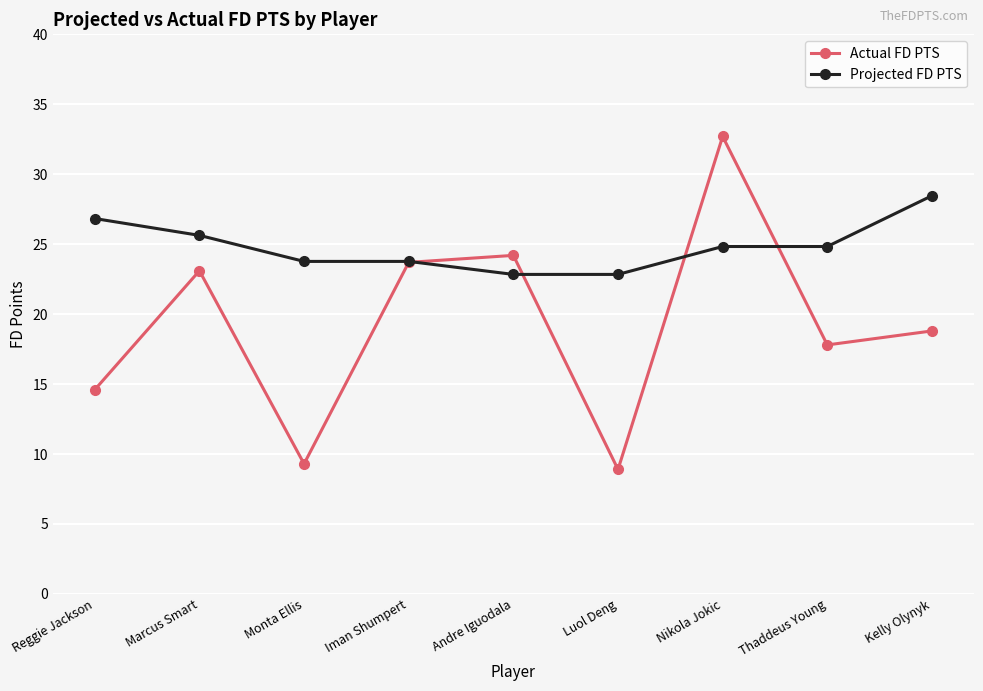

How many intersections are there between Actual FD PTS and Projected FD PTS?

4